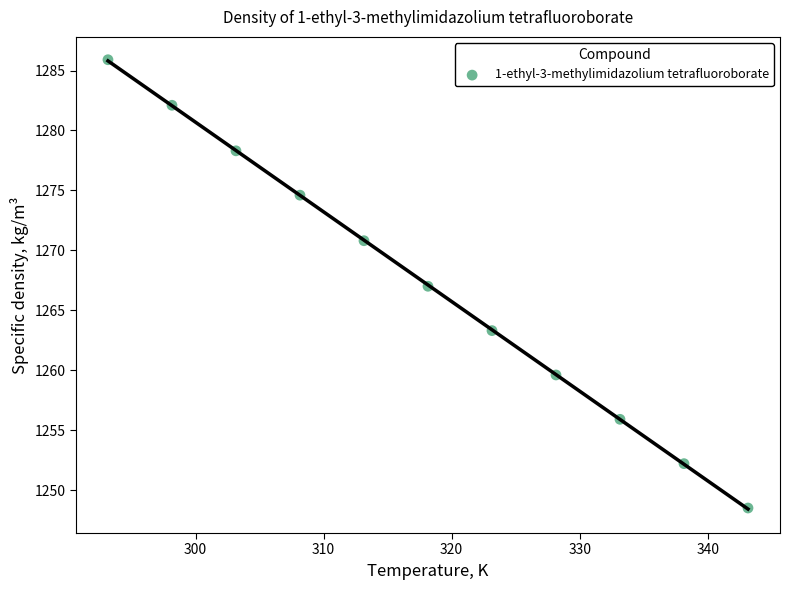

What is the range of Y values (max minus min)?

37.4